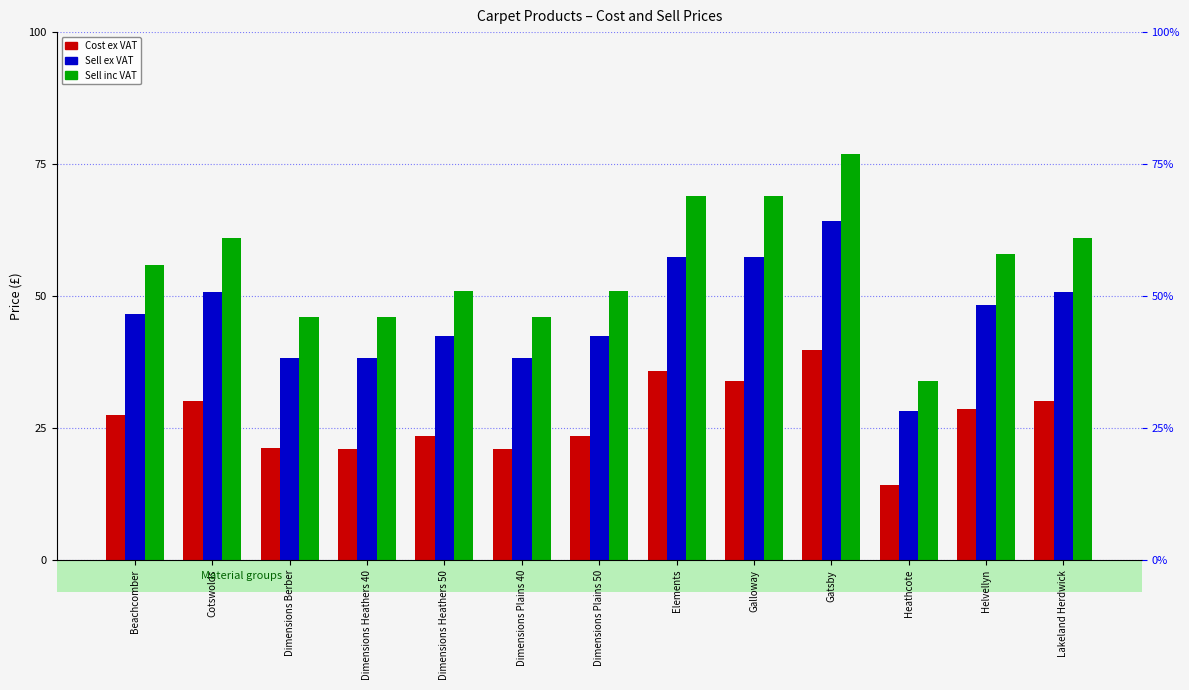

What is the sum of the Sell inc VAT values at Lakeland Herdwick and Dimensions Berber?

107.0